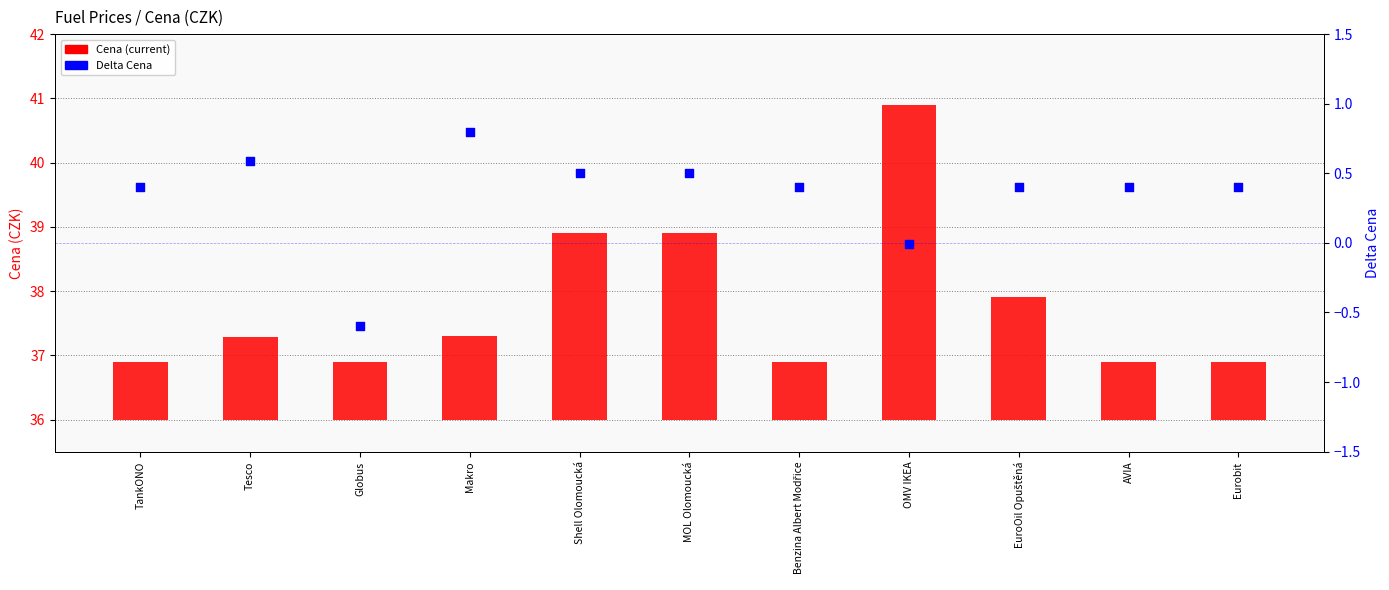

At which category is the sum across all series the highest?

OMV IKEA